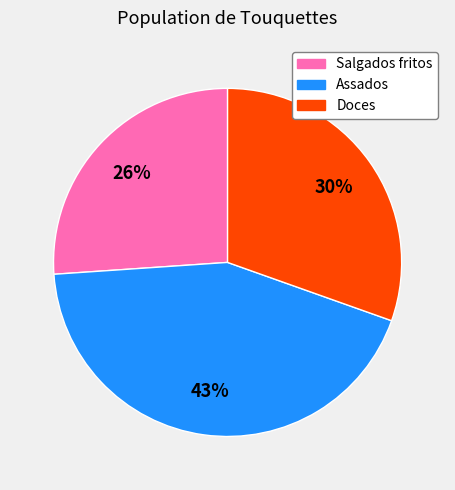

Count the number of slices in the pie.

3